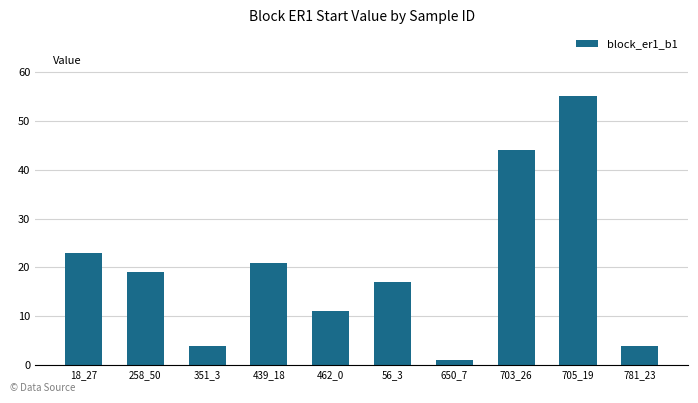

How many bars are there in total?

10